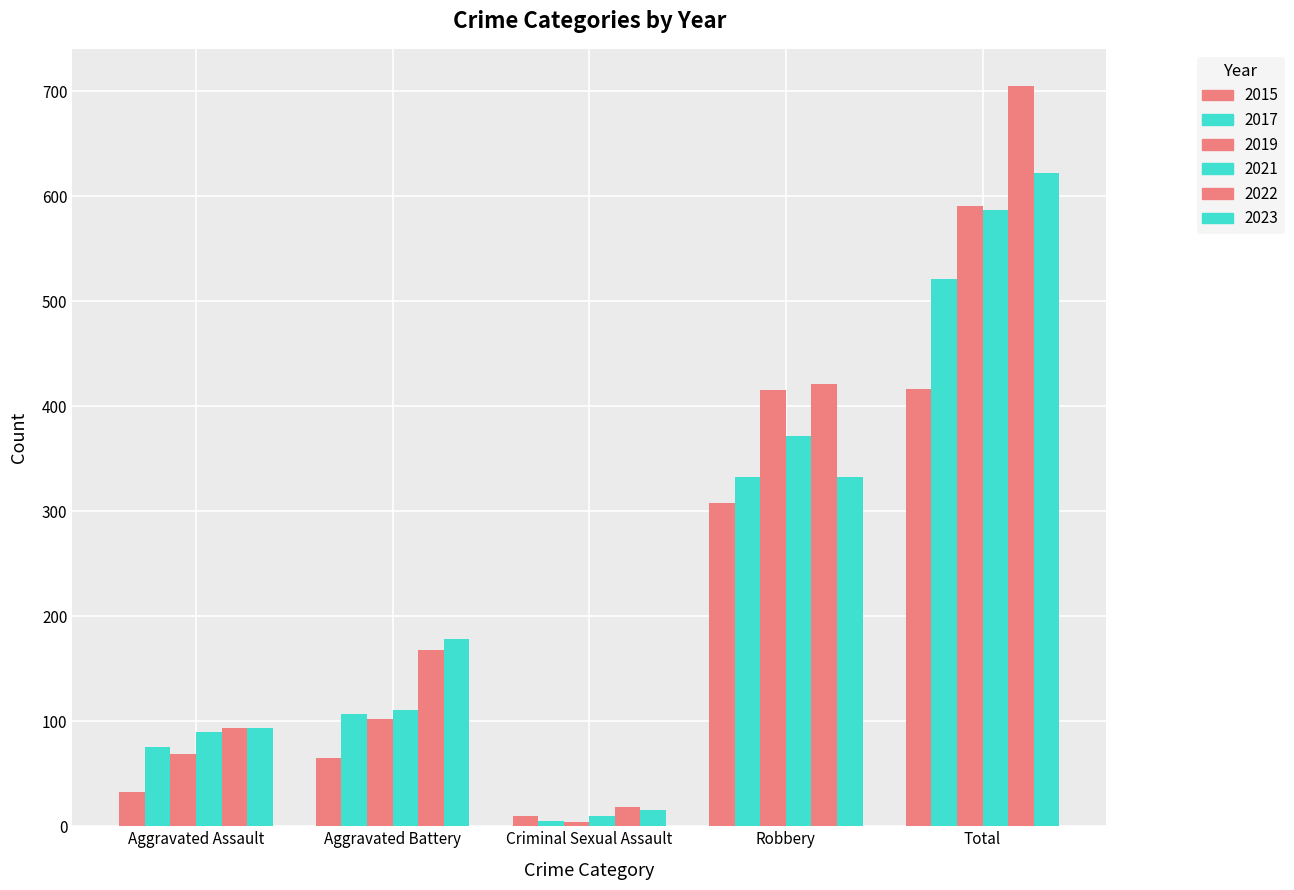

Read the 2021 value at Aggravated Assault, to the nearest 100.

100